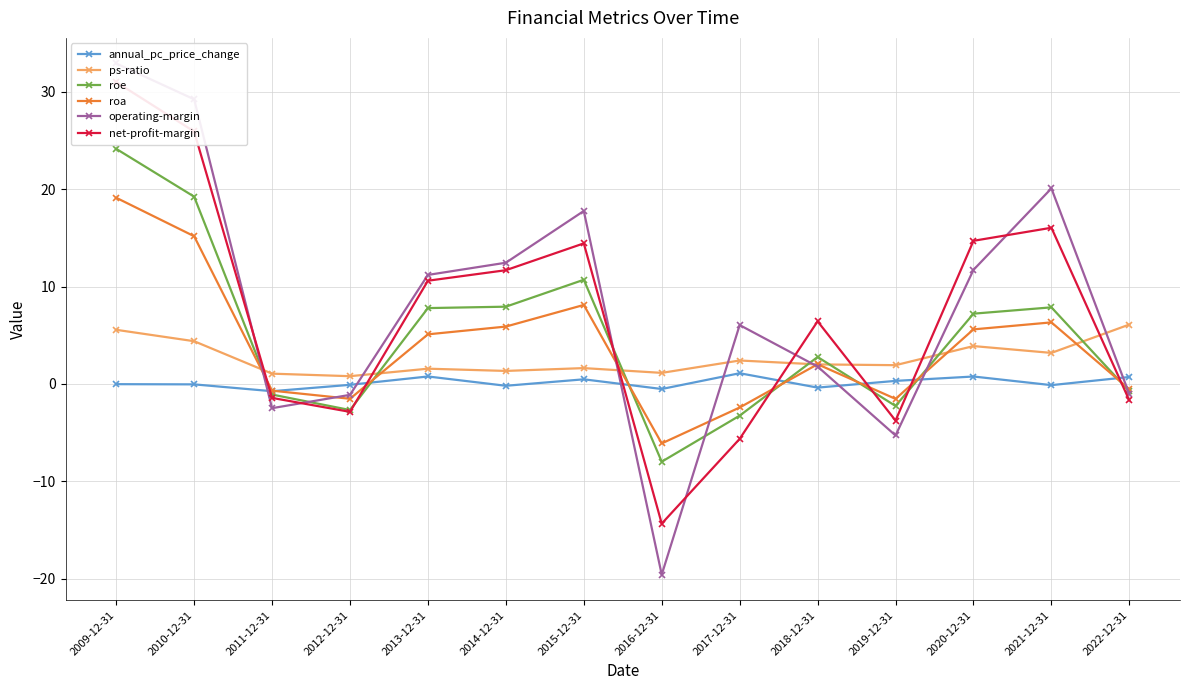

Which series has the largest total across all categories?

operating-margin